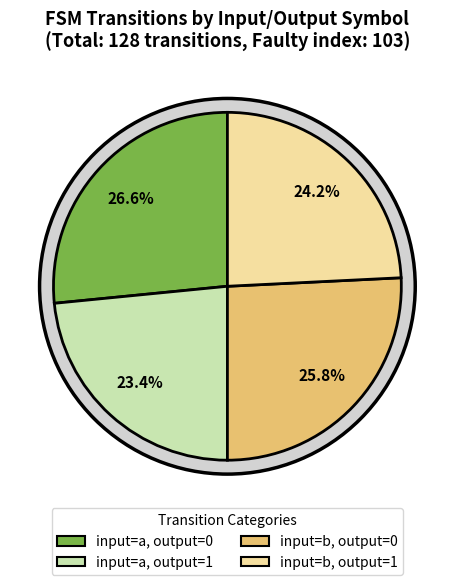

To the nearest percent, what portion does input=b, output=0 represent?

26%